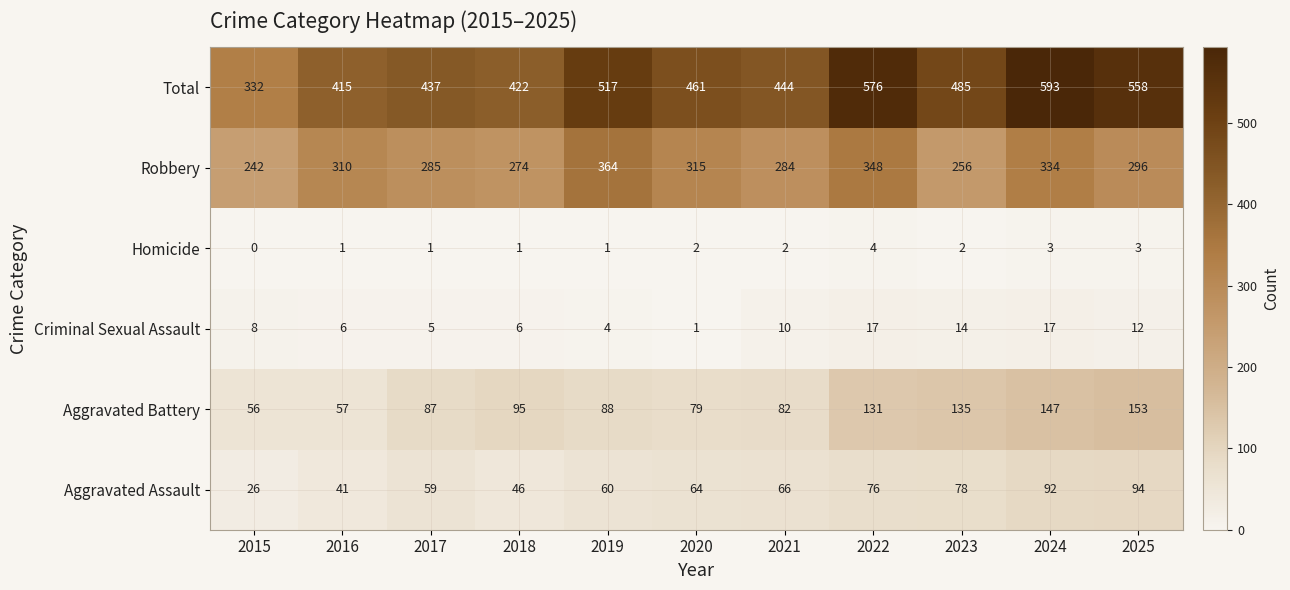

Where does the Total series first go above 461?

2019